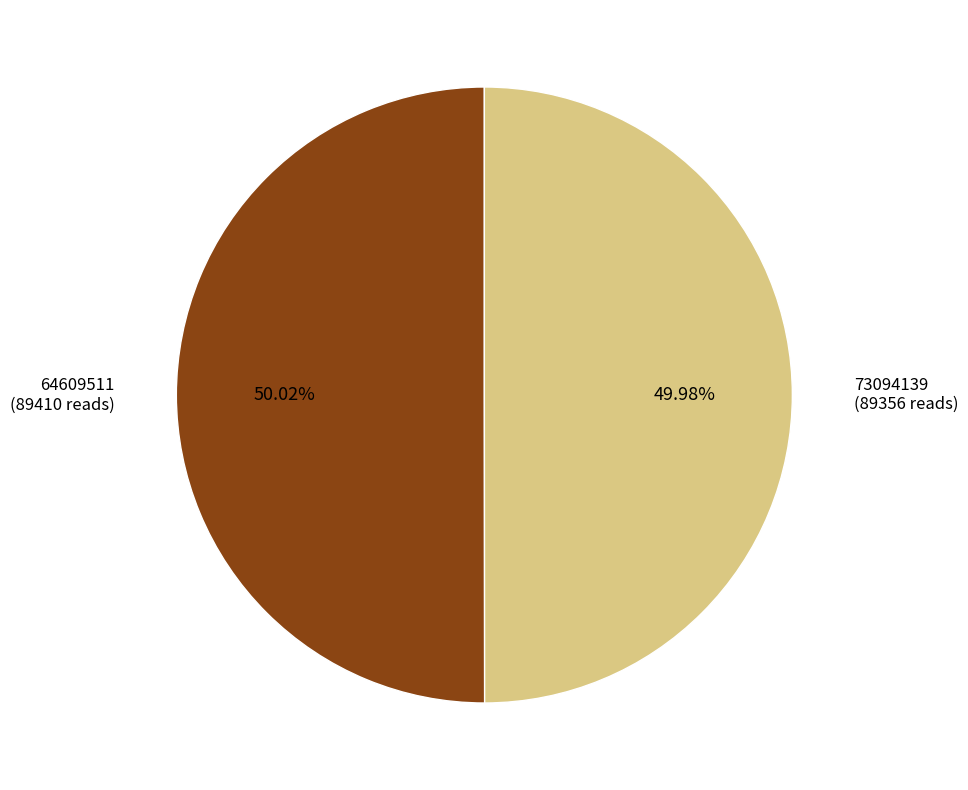

How many slices are in this pie chart?

2